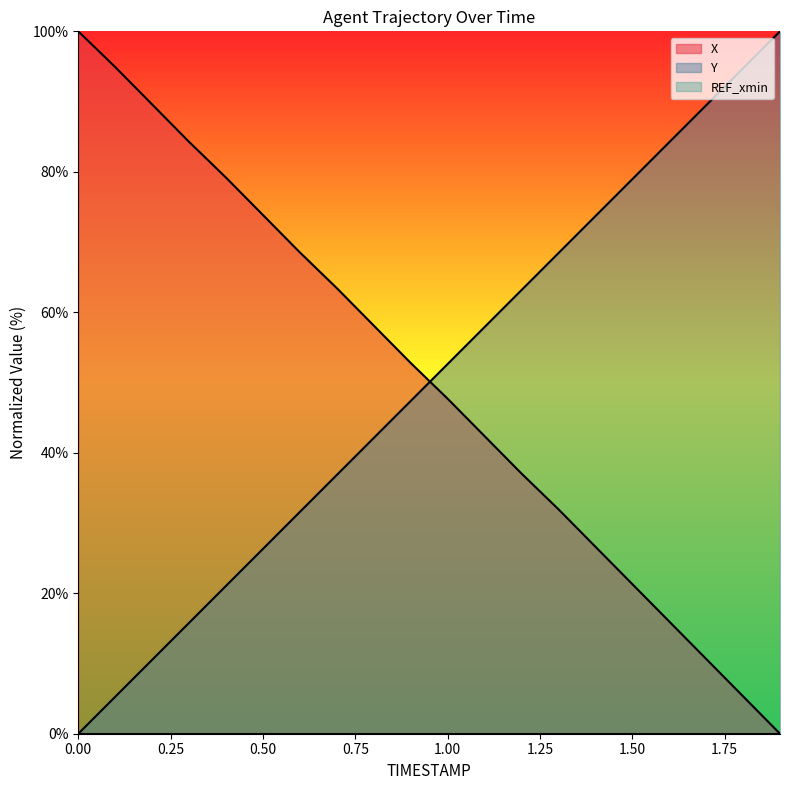

Does the chart display data point markers on the line(s)?

No